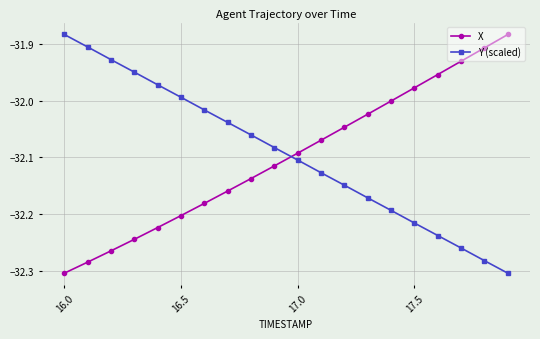

How many data points in Y (scaled) are above -32?

6